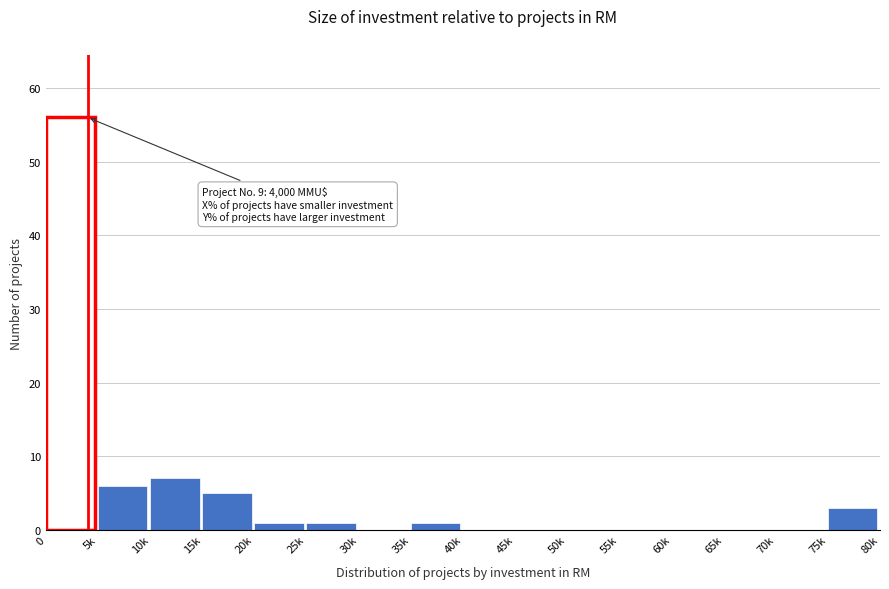

Reading left to right, list all the values displayed in this chart.

0=56	5k=6	10k=7	15k=5	20k=1	25k=1	30k=0	35k=1	40k=0	45k=0	50k=0	55k=0	60k=0	65k=0	70k=0	75k=3